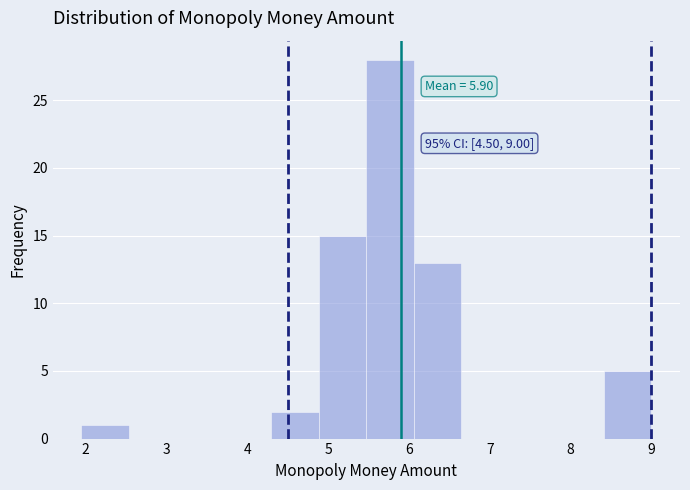

Which range on the x-axis has the tallest bar?

5.5 to 6.1